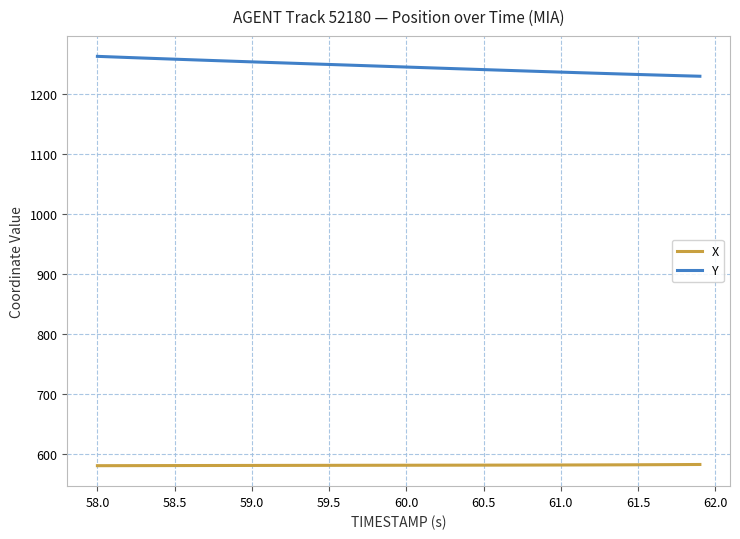

What is the difference between the maximum and minimum values in the Y series?

33.2